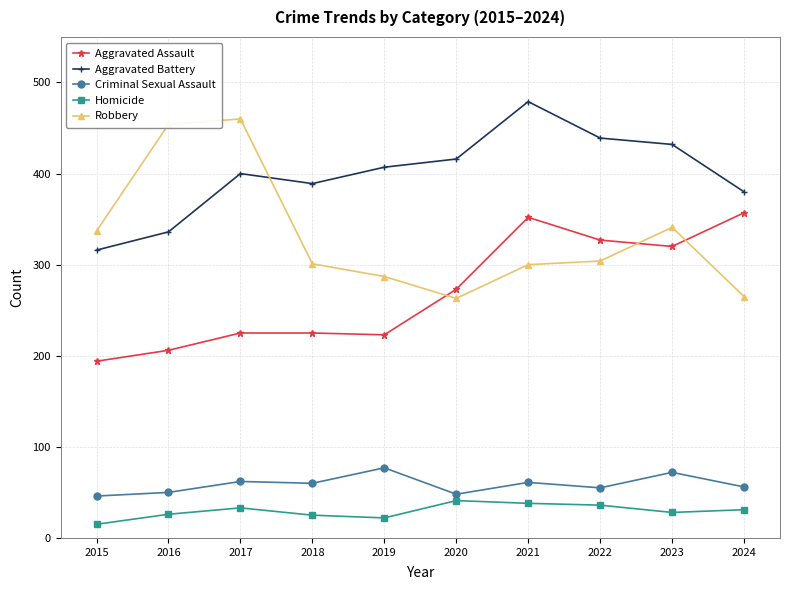

What is the average value of the Aggravated Assault series?

270